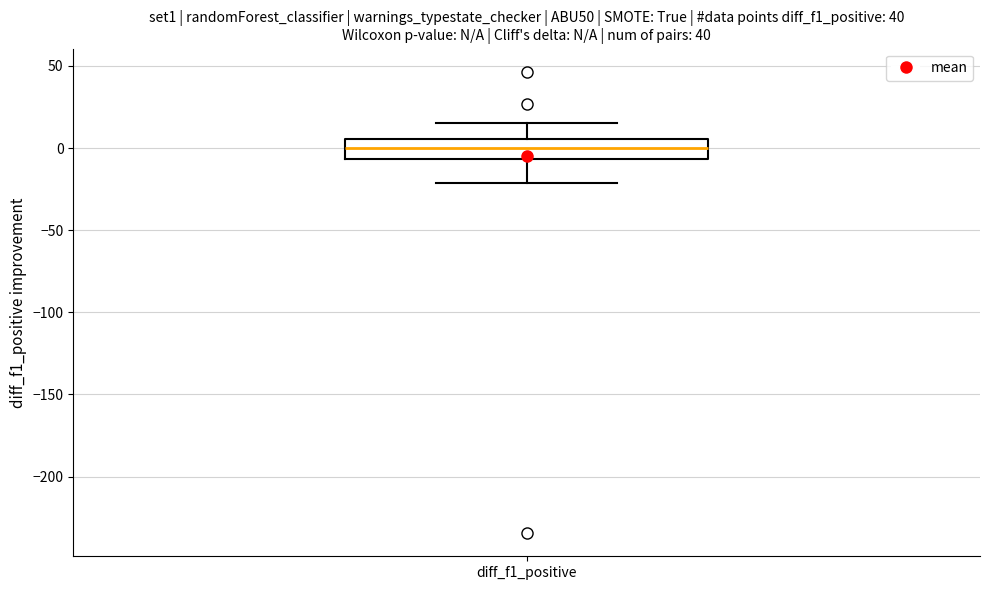

Where does the lower whisker of the box for diff_f1_positive end on the y-axis? The values are not printed on the chart, so give them approximately, as read against the axis.

-20